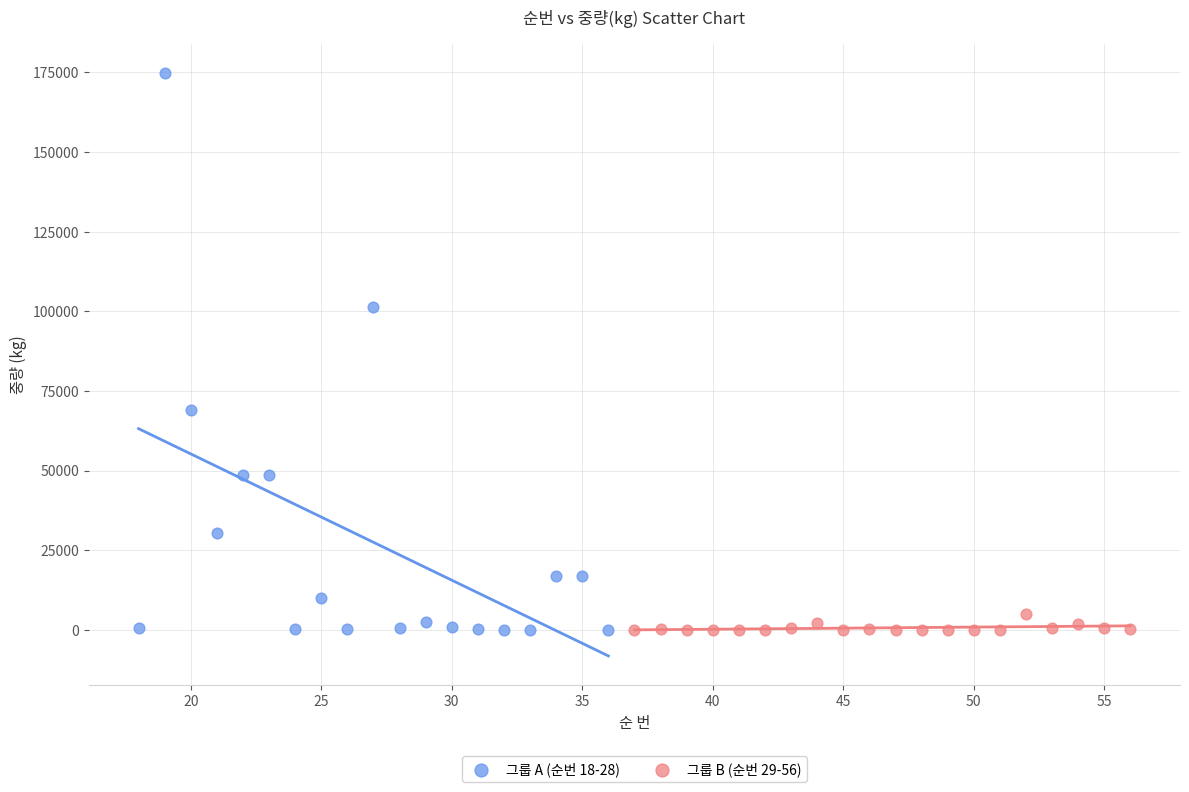

What are all the series names shown in the legend?

그룹 A (순번 18-28), 그룹 B (순번 29-56)